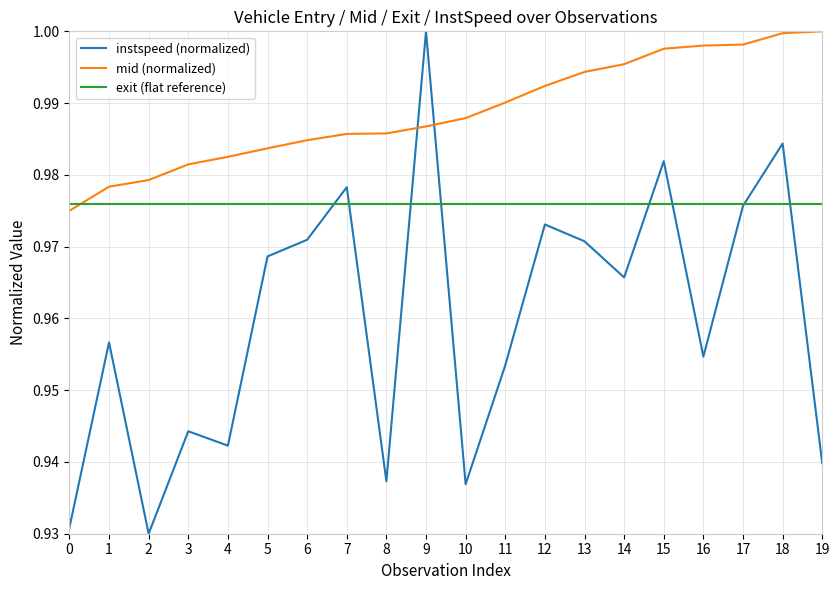

Between 7 and 15, which series saw the biggest shift?

mid (normalized)